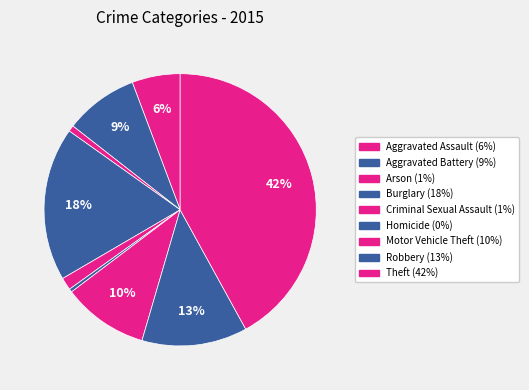

Count the number of slices in the pie.

9